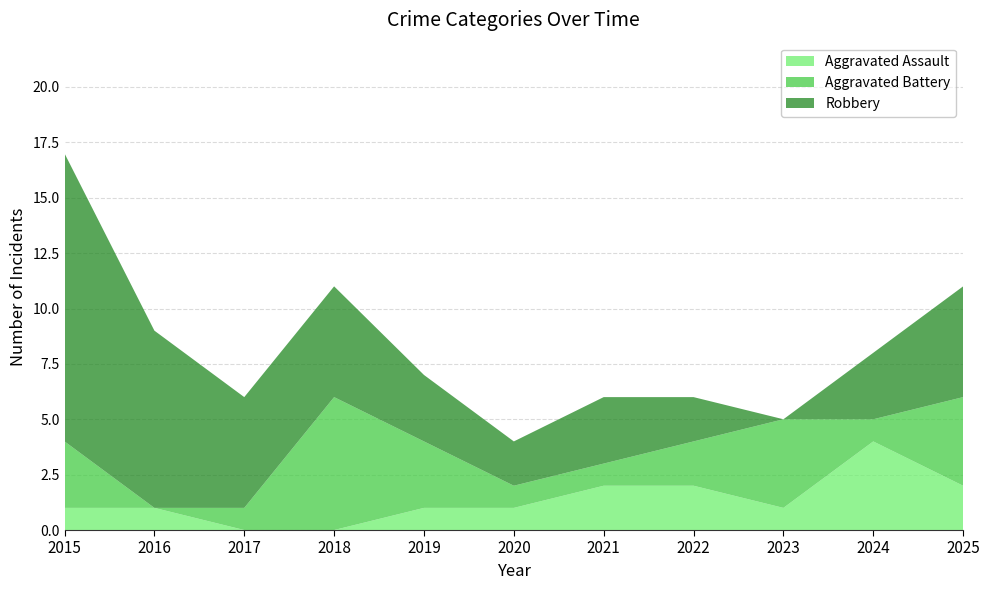

Reading left to right, transcribe all the data shown in this chart.

Aggravated Assault: 1	1	0	0	1	1	2	2	1	4	2
Aggravated Battery: 3	0	1	6	3	1	1	2	4	1	4
Robbery: 13	8	5	5	3	2	3	2	0	3	5